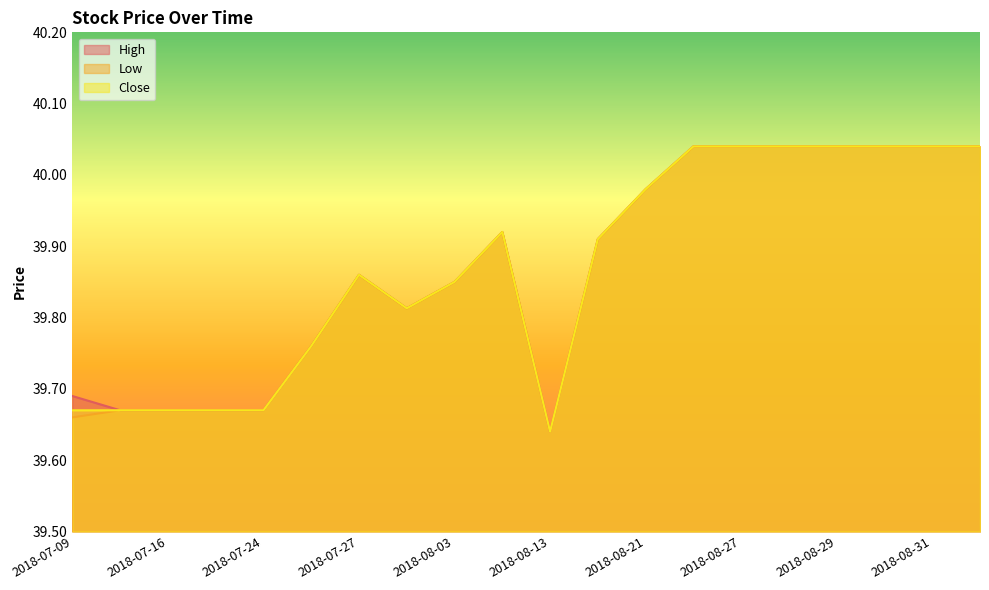

What are all the series names shown in the legend?

High, Low, Close